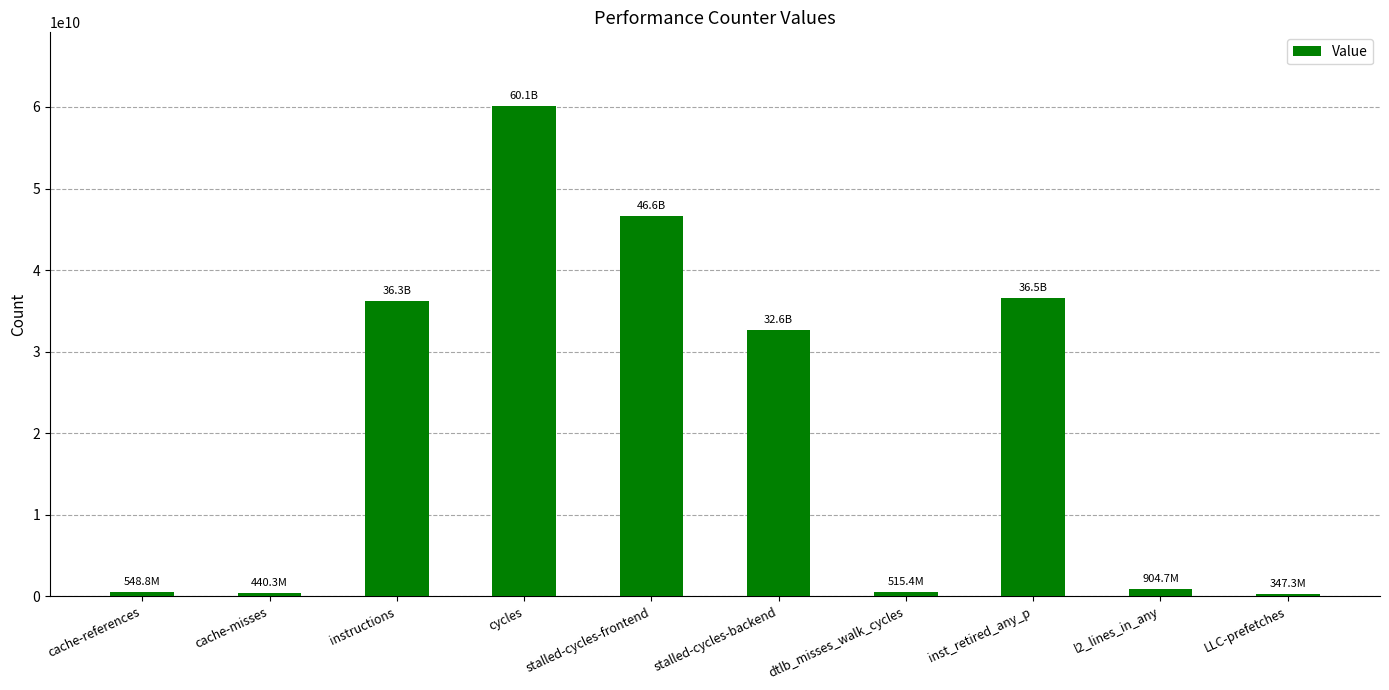

The value at instructions is 36254608903. True or false?

True